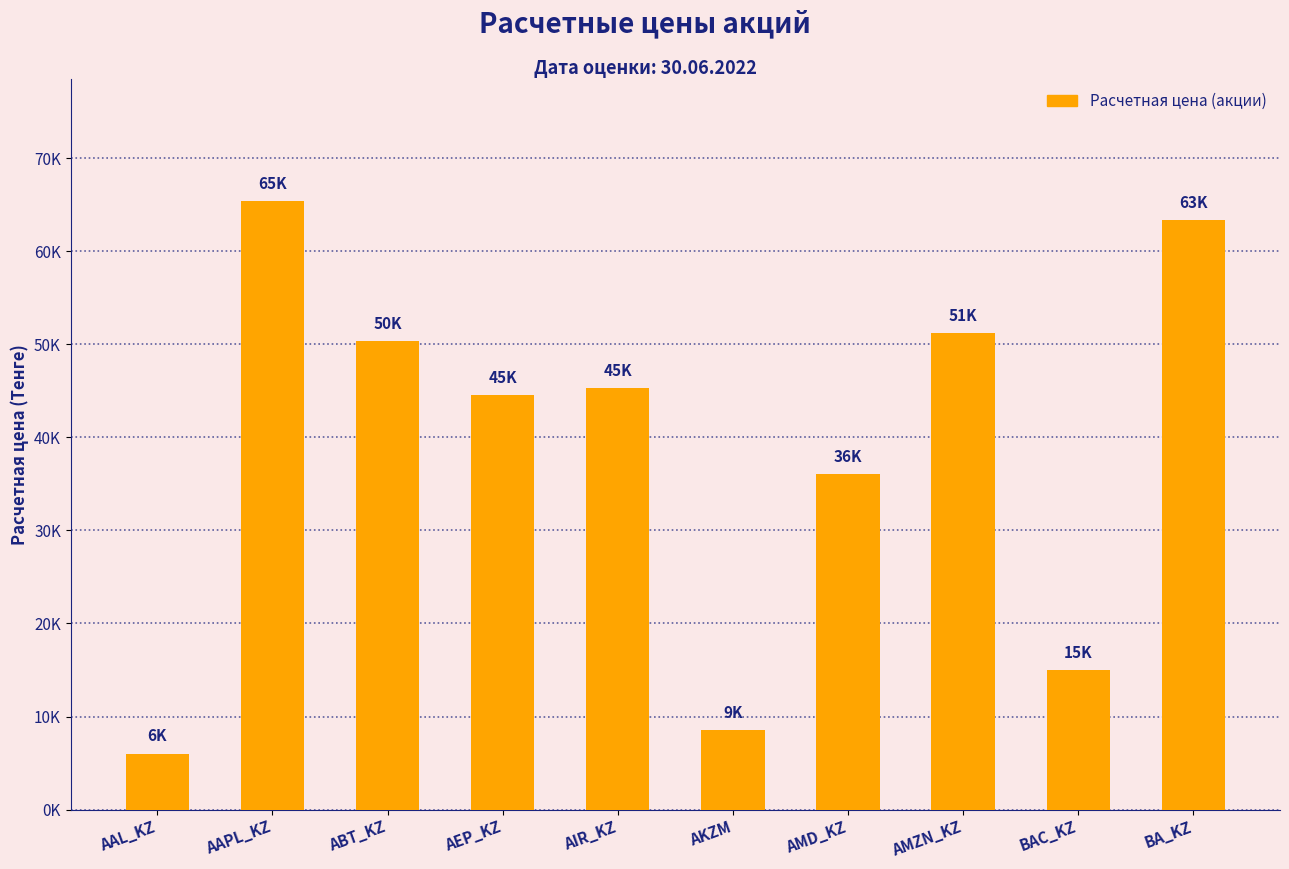

The chart shows a value of 72430.6 at ABT_KZ. True or false?

False